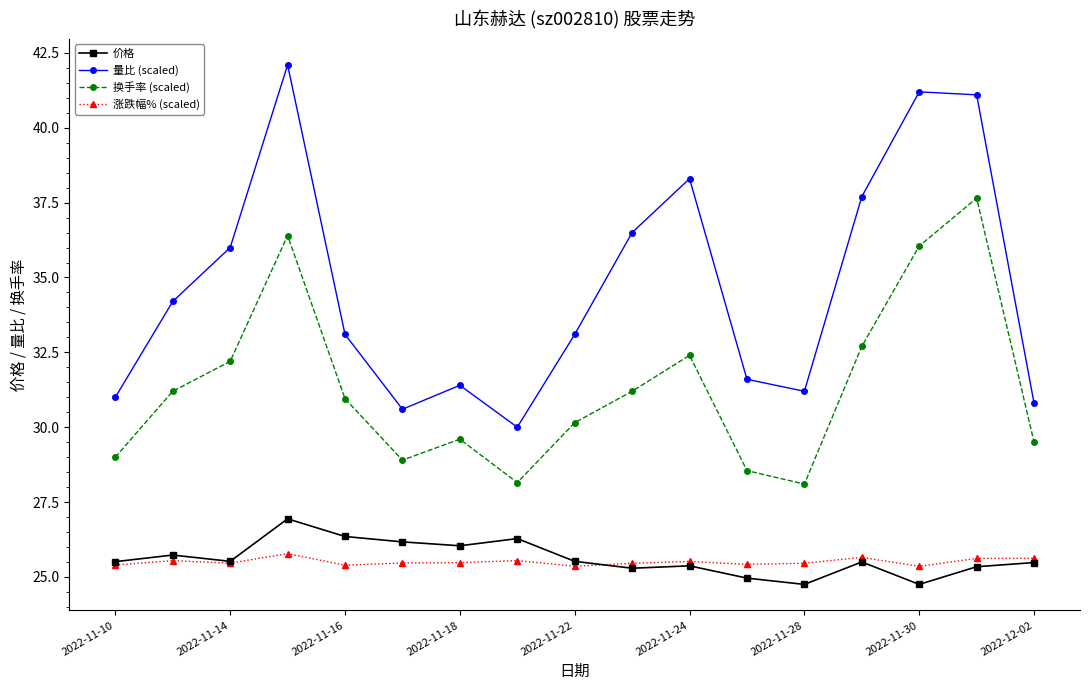

True or false: 换手率 (scaled) has more than 2 interior local peaks.

True